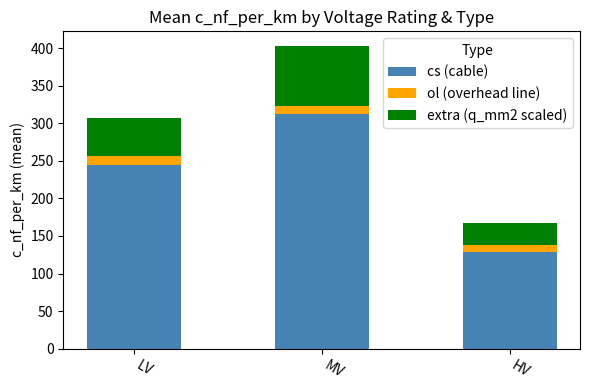

What is the average value of the cs (cable) series?

228.8